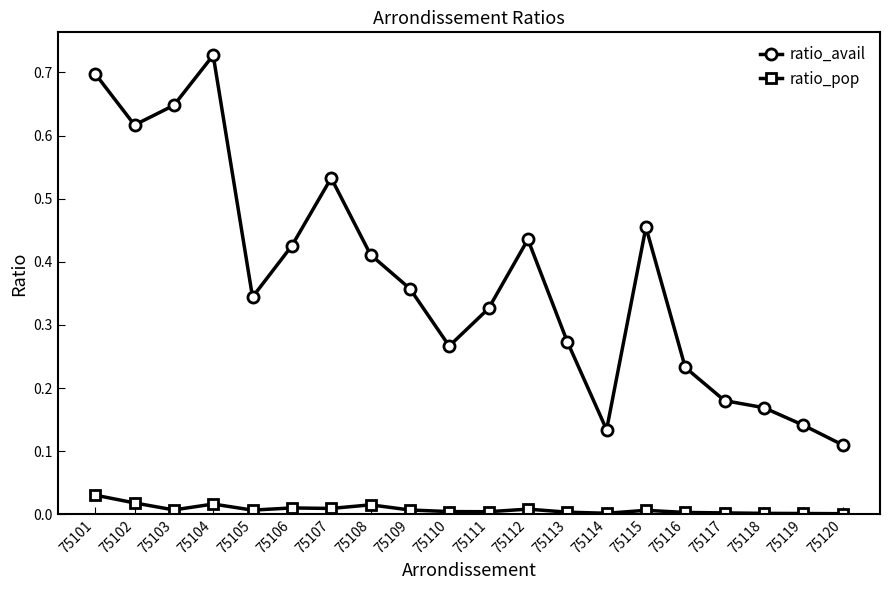

Is the value of ratio_pop at 75115 greater than the value of ratio_avail at 75109?

No